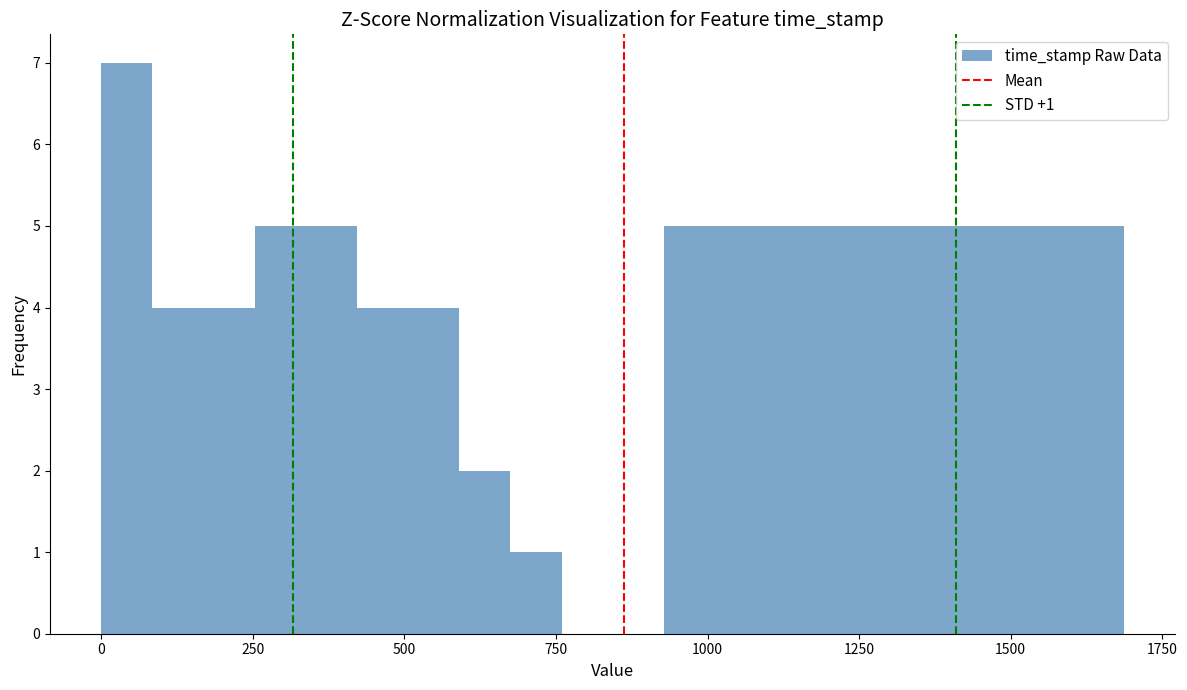

Around what value on the x-axis is the tallest bar? Give the approximate position of its centre, as read against the axis.

50